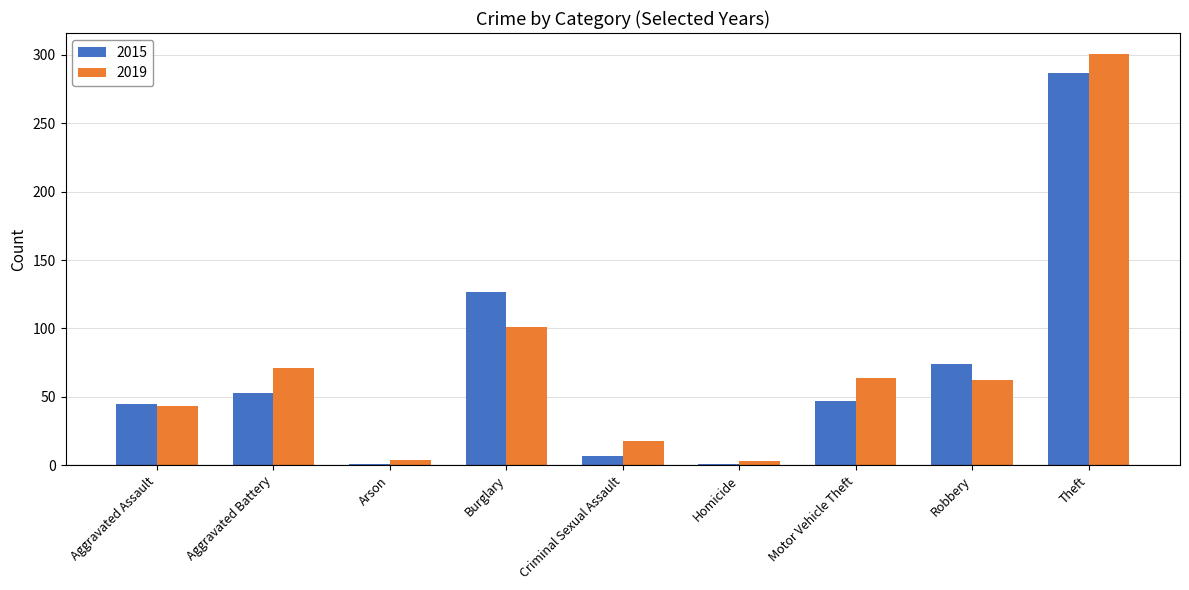

List the series in order of their peak value, highest first.

2019, 2015